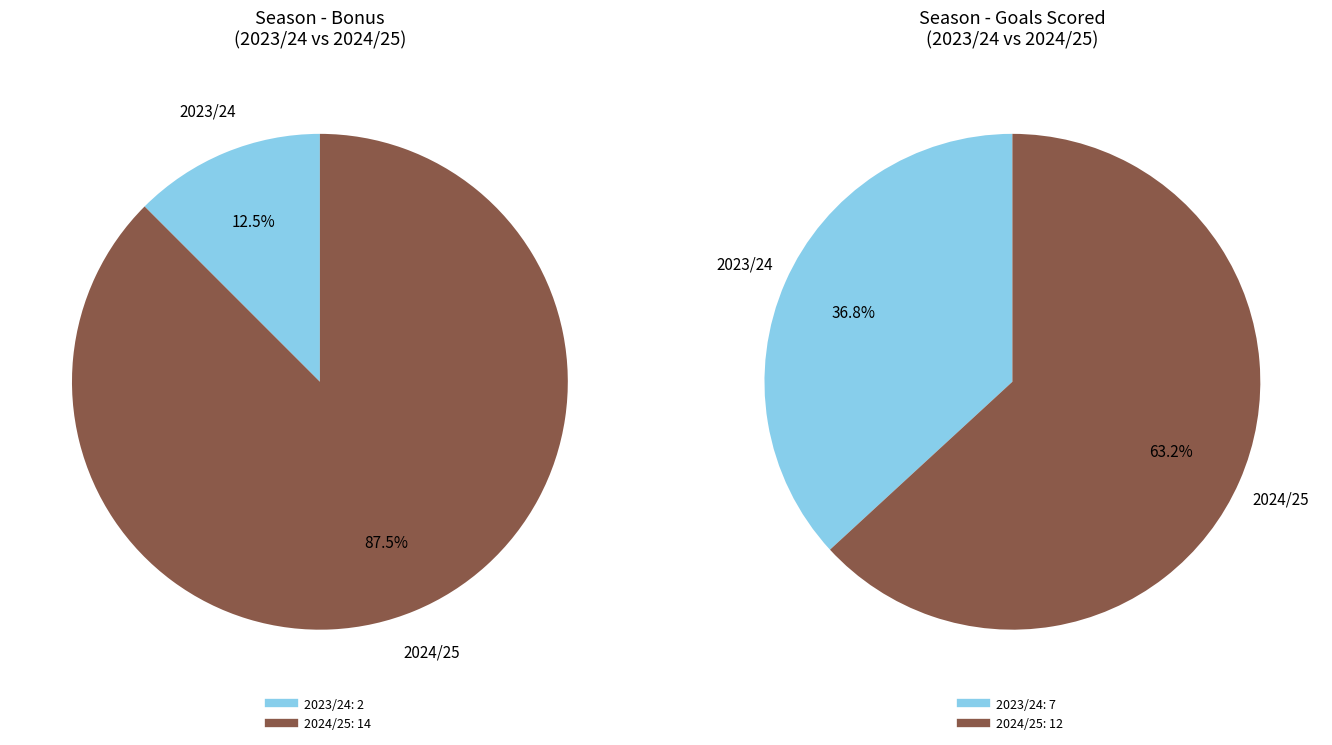

True or false: assists accounts for 27% of the total.

False